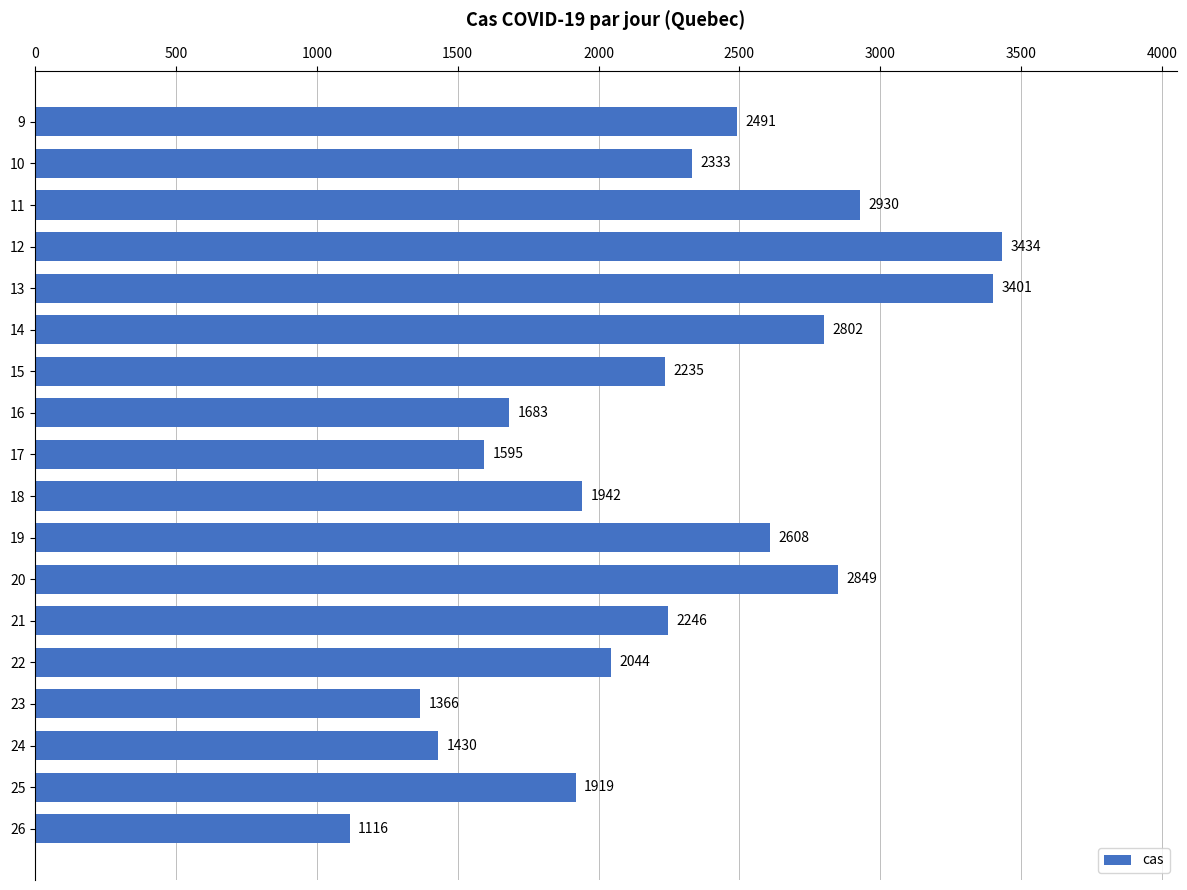

Where is the data nearest to the value 2275?

21